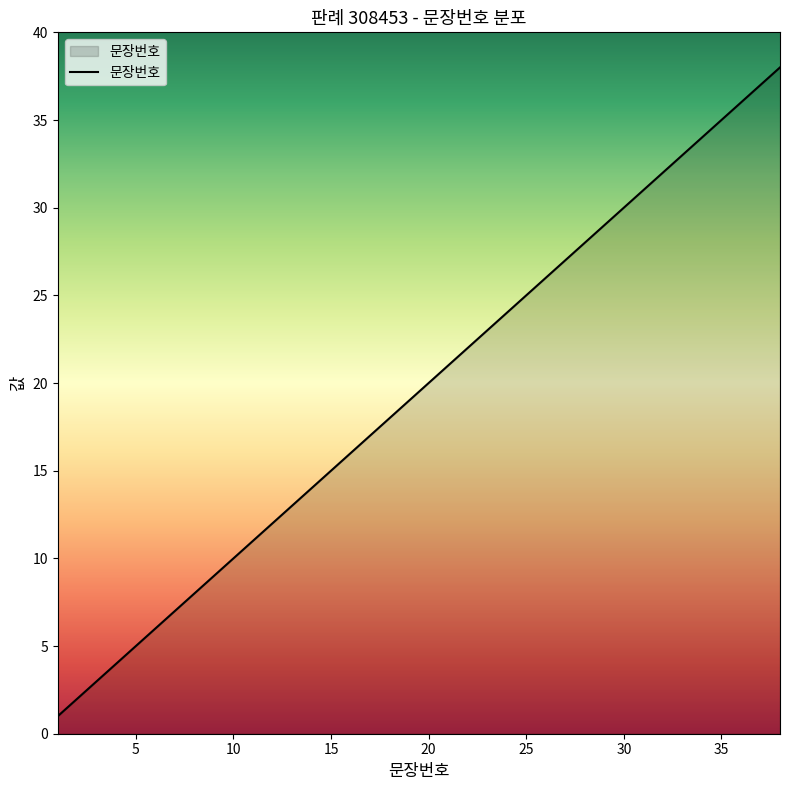

How many lines are shown in the chart?

1